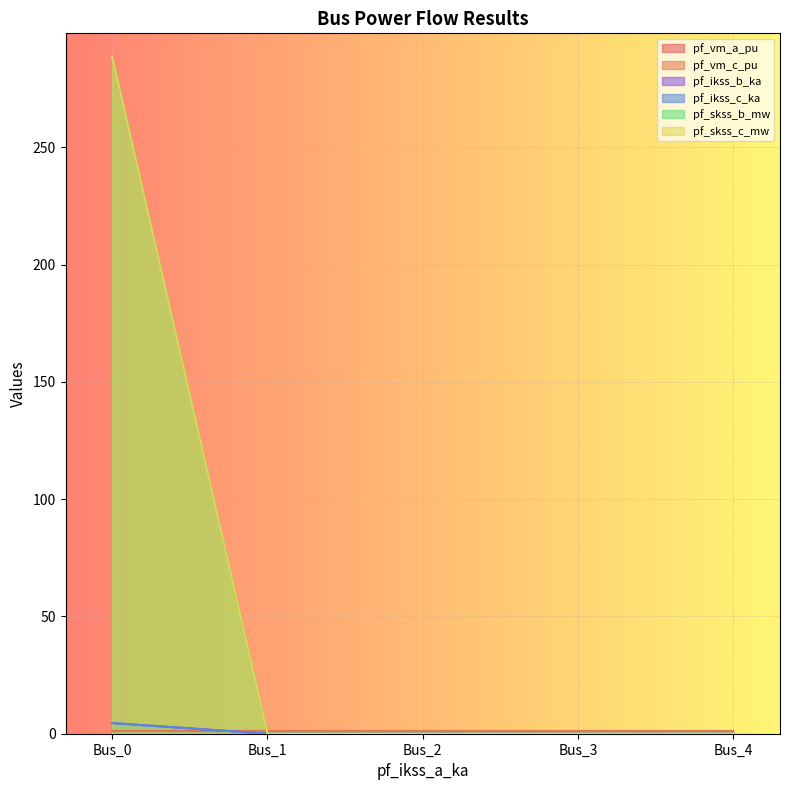

Between Bus_1 and Bus_4, which series saw the biggest shift?

pf_ikss_b_ka